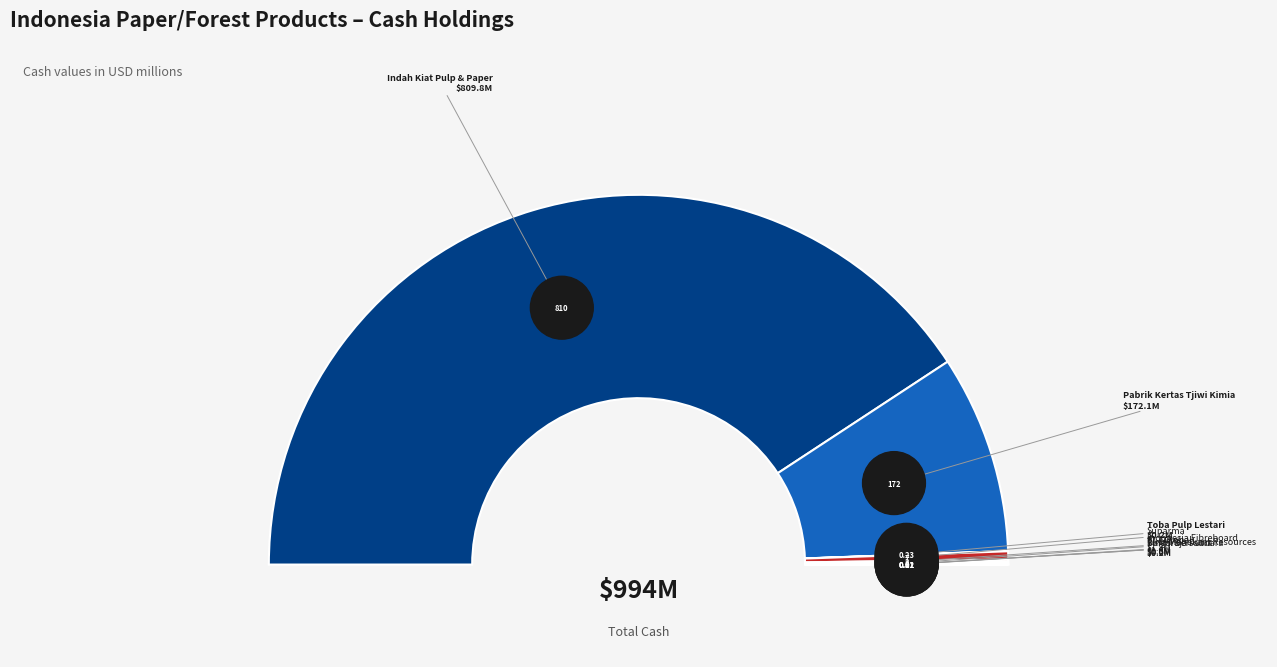

Which category has the smallest portion of the pie?

PT Darmi Bersaudara